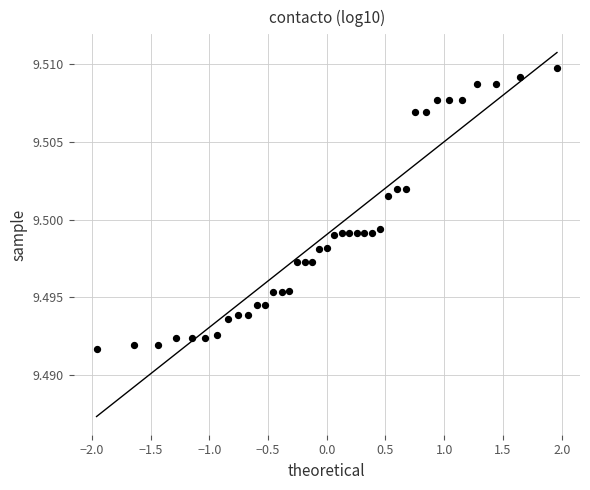

What is the range of X values (max minus min)?

3.9